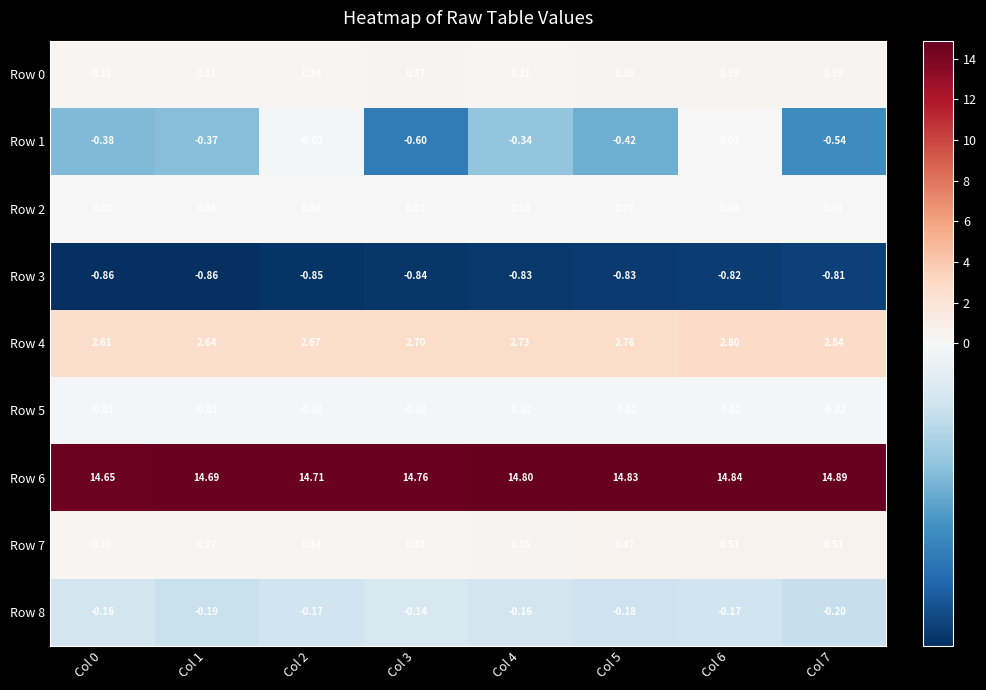

What is the difference between the highest and lowest values at Col 6?

15.7